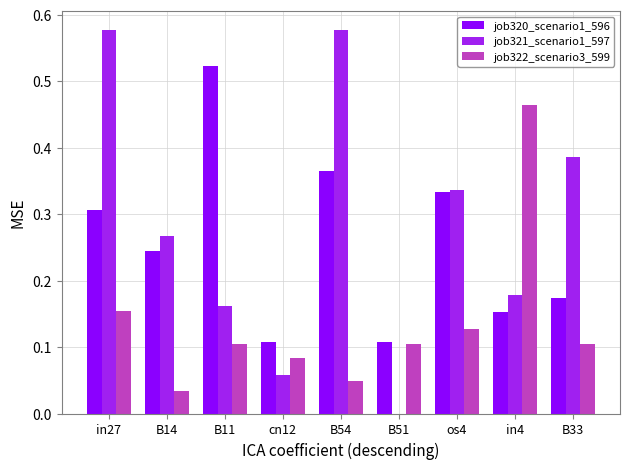

Which series has the widest spread of values?

job321_scenario1_597